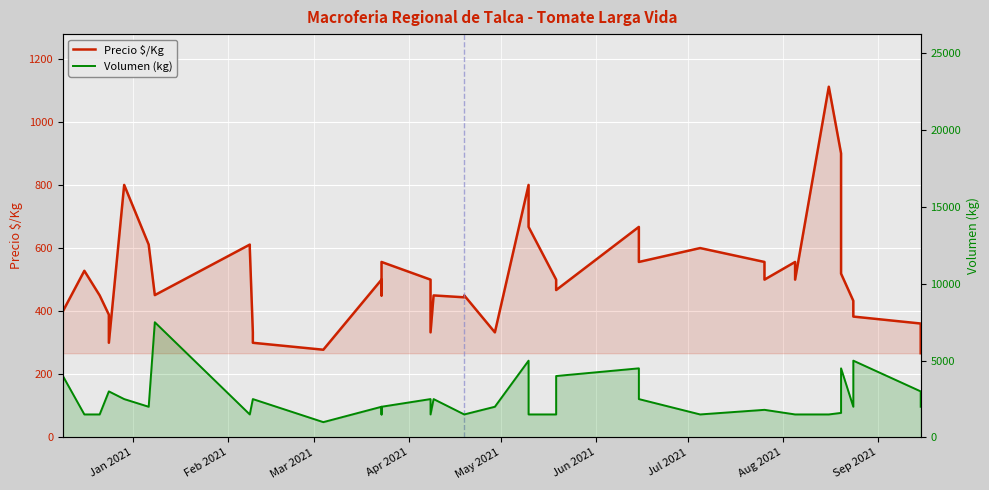

True or false: Volumen (kg) and Precio $/Kg intersect in this chart.

False